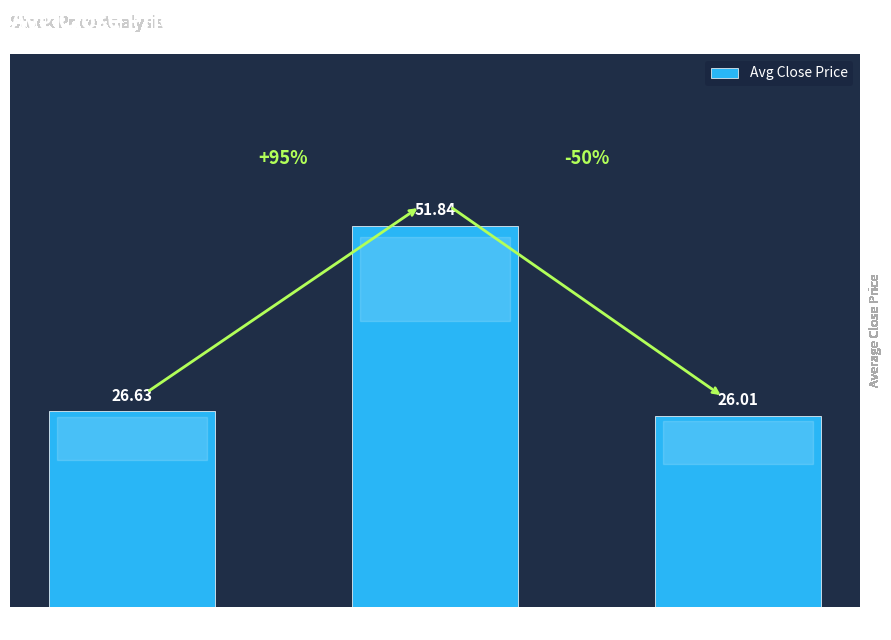

Does the chart contain any negative values?

No